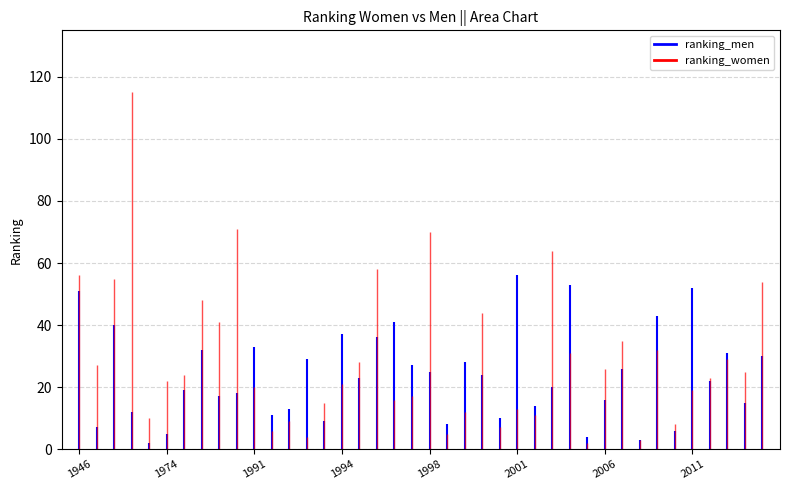

What is the sum of the ranking_women values at 1993 and 1995?

34